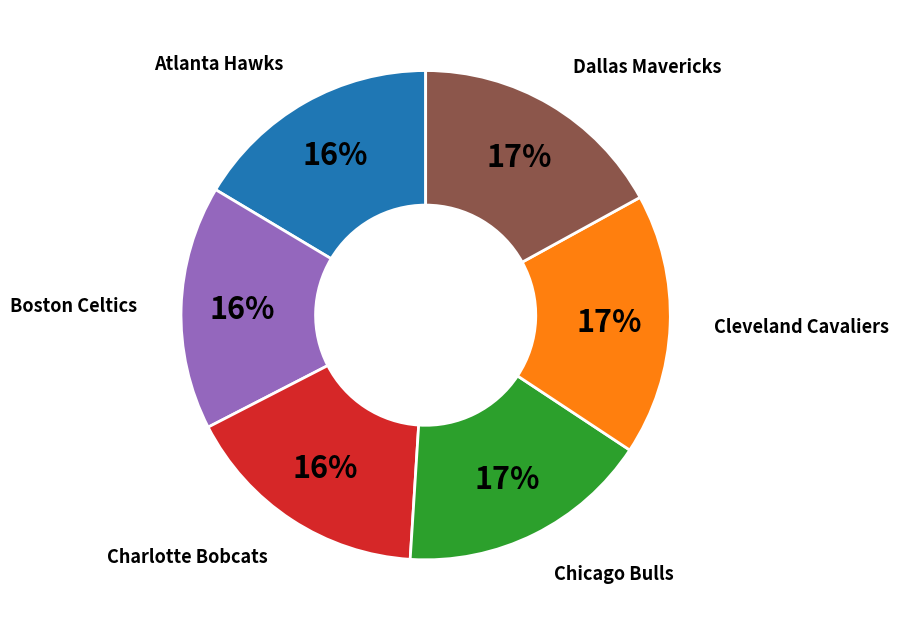

Is there any slice that represents more than half of the pie?

No